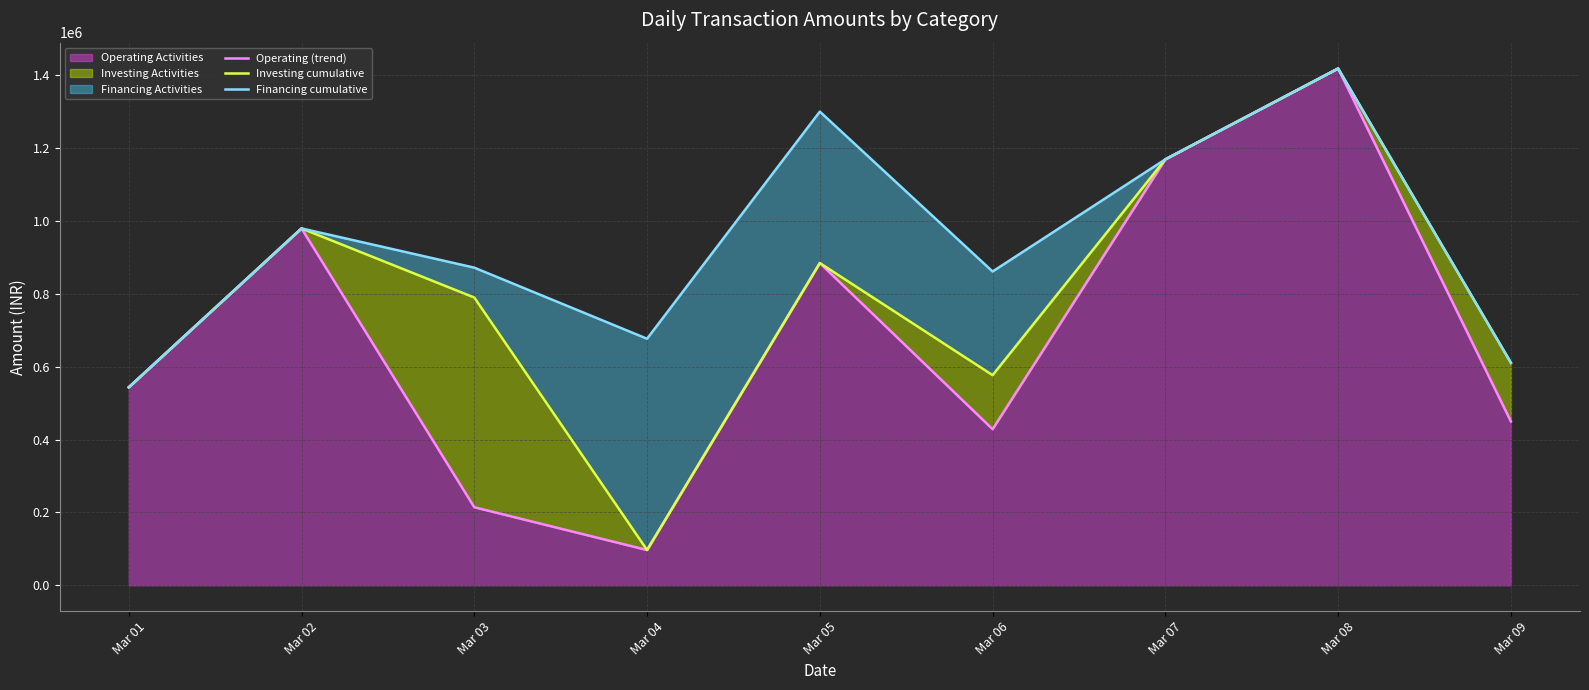

What is the sum of the Investing cumulative values at Mar 04 and Mar 05?

981117.4